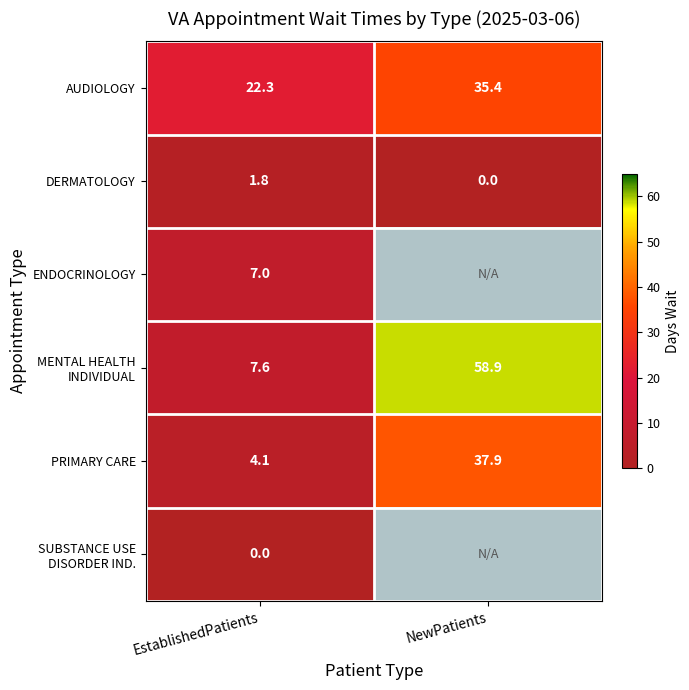

At how many categories does at least one series exceed 14?

2